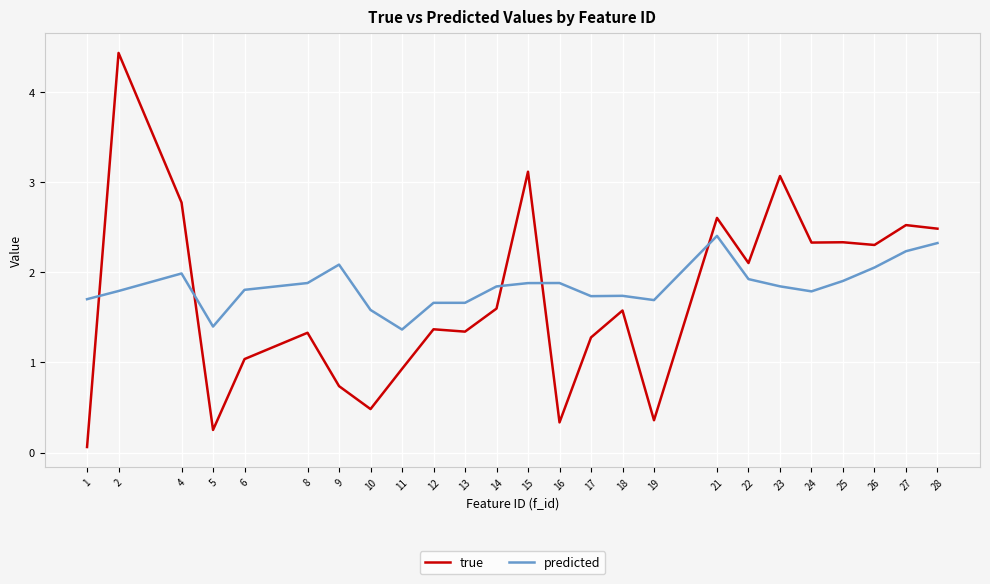

Which series has the largest range (max minus min)?

true